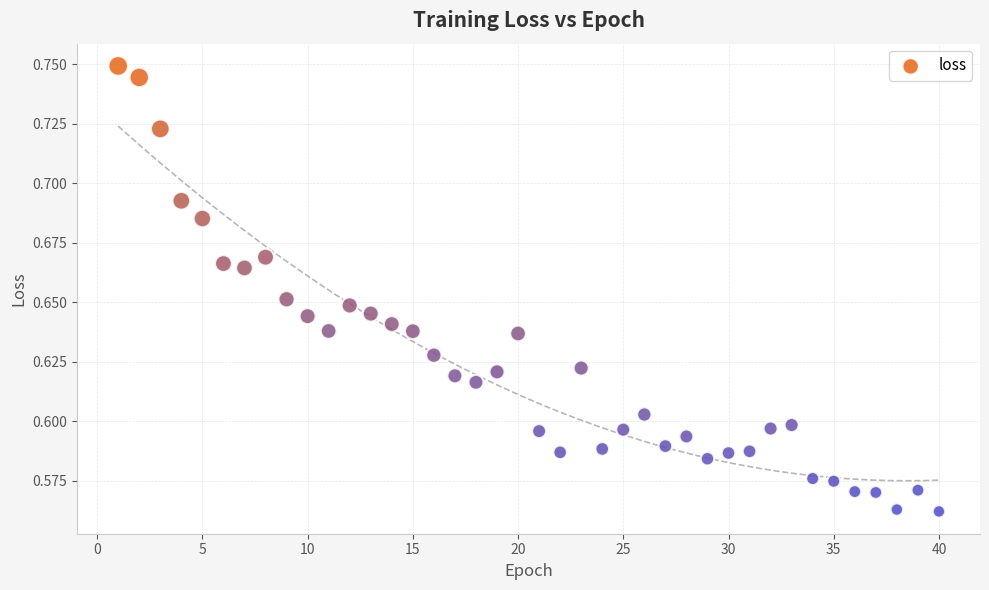

What is the range of X values (max minus min)?

39.0